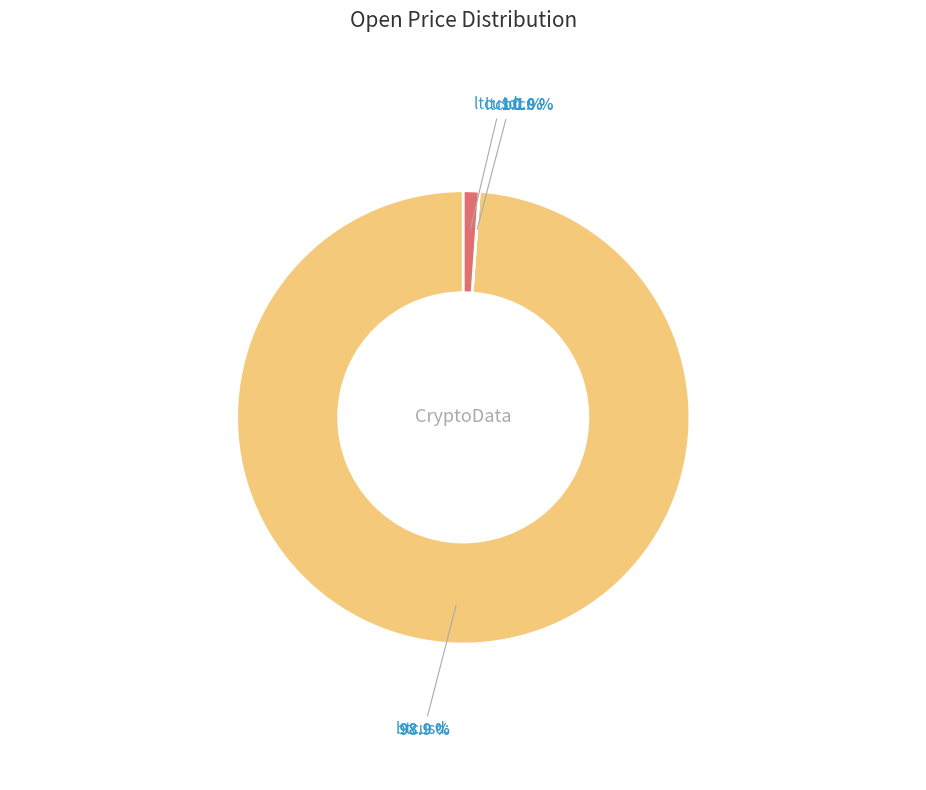

What is the majority slice?

btcusd